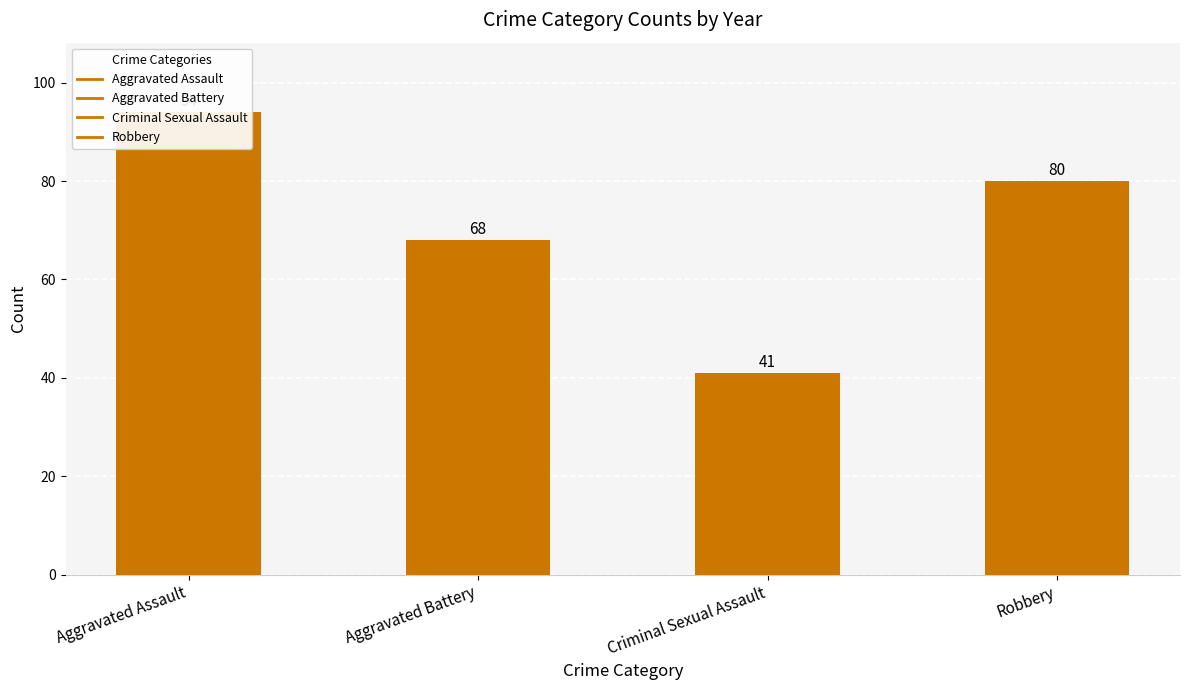

What is the label of the 1st bar from the left?

Aggravated Assault